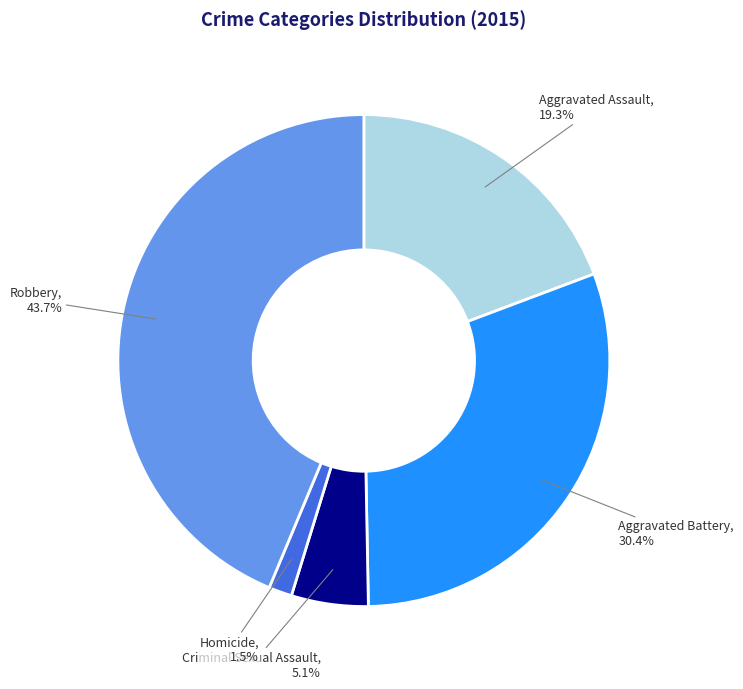

Is there any slice that represents more than half of the pie?

No